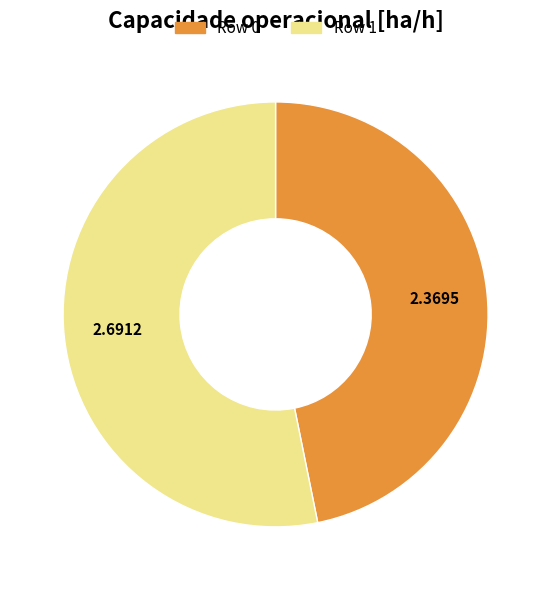

How many slices are in this pie chart?

2